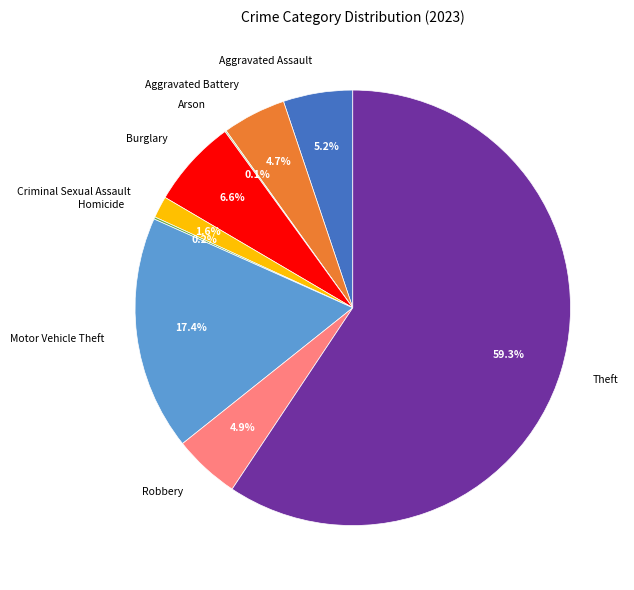

Between Motor Vehicle Theft and Burglary, which is larger?

Motor Vehicle Theft